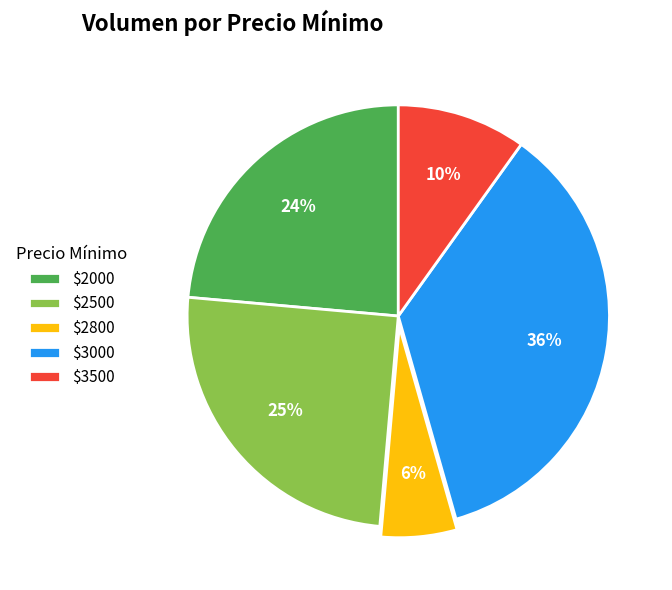

To the nearest percent, what percentage of the pie is $3500?

10%